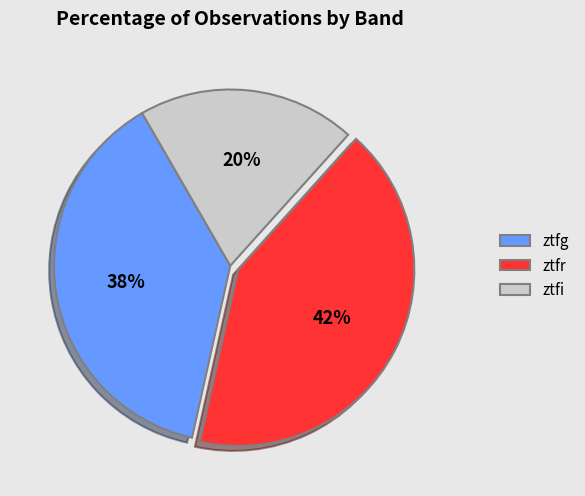

Approximately how many times larger is the value at ztfg compared to ztfr?

0.9